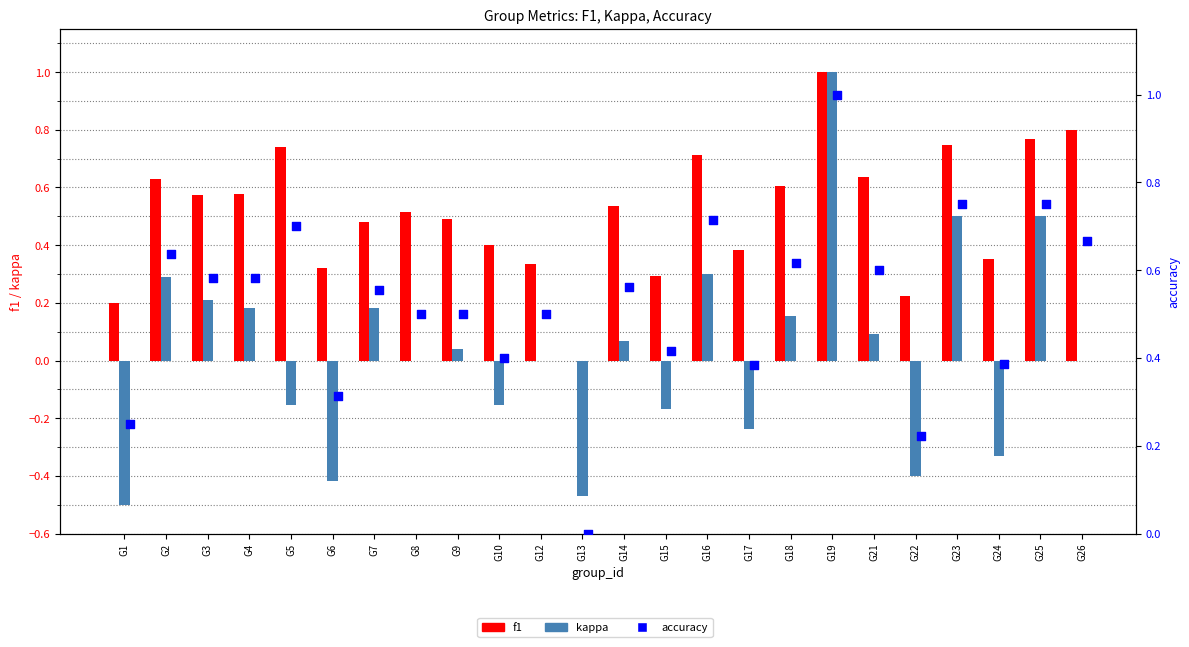

Which series has the largest total across all categories?

accuracy